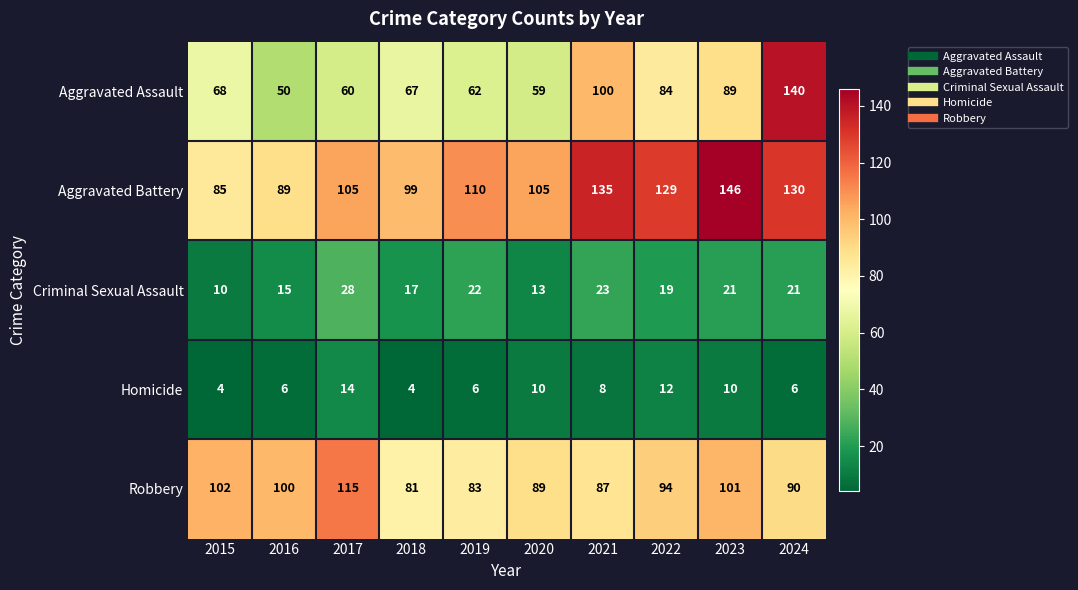

Read the Robbery value at 2015, to the nearest 5.

100